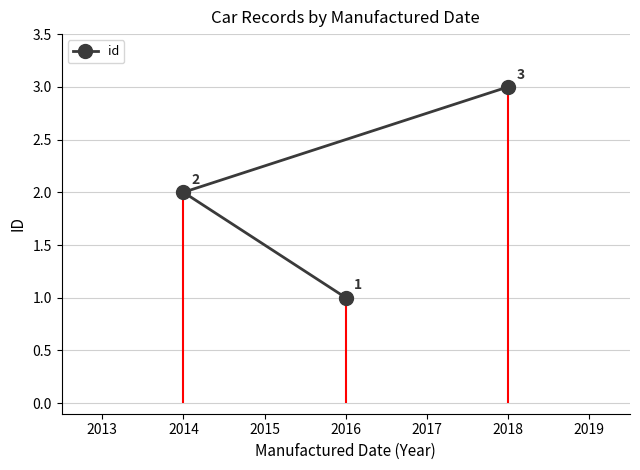

Rank the categories by id value from highest to lowest.

2018, 2014, 2016